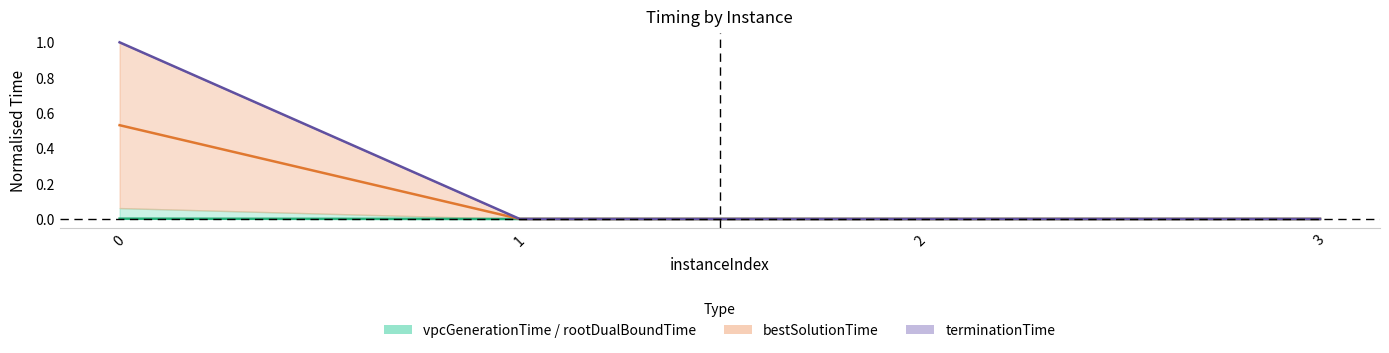

Rank the series at 1 from highest to lowest value.

terminationTime, bestSolutionTime, vpcGenerationTime / rootDualBoundTime